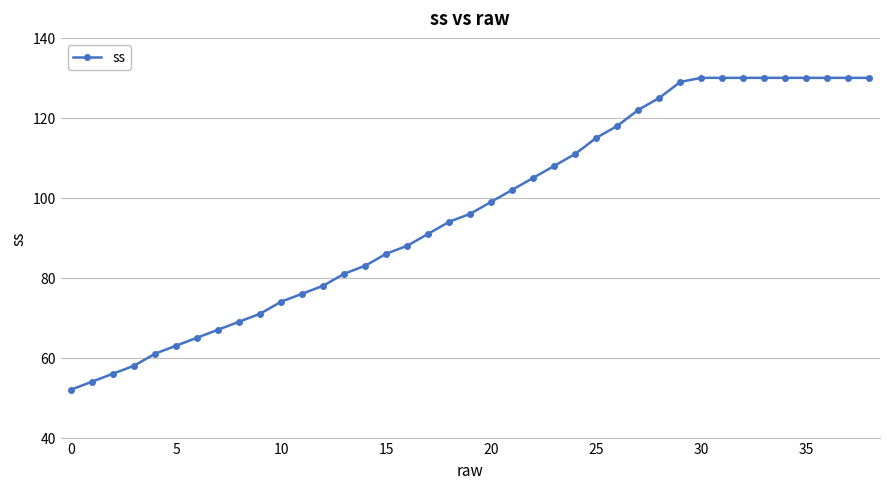

What is the smallest value displayed?

52